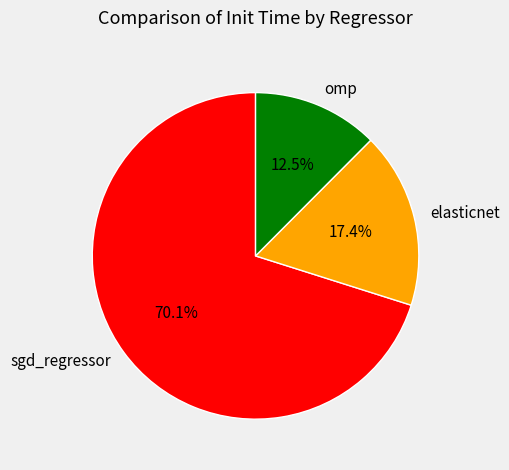

How many segments does this pie chart have?

3